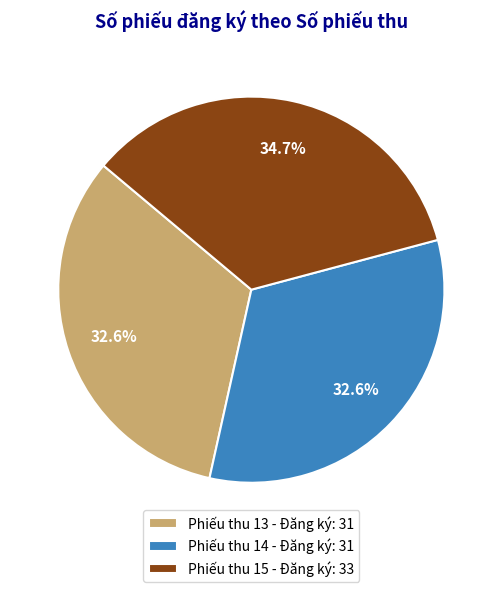

Count the number of slices in the pie.

3